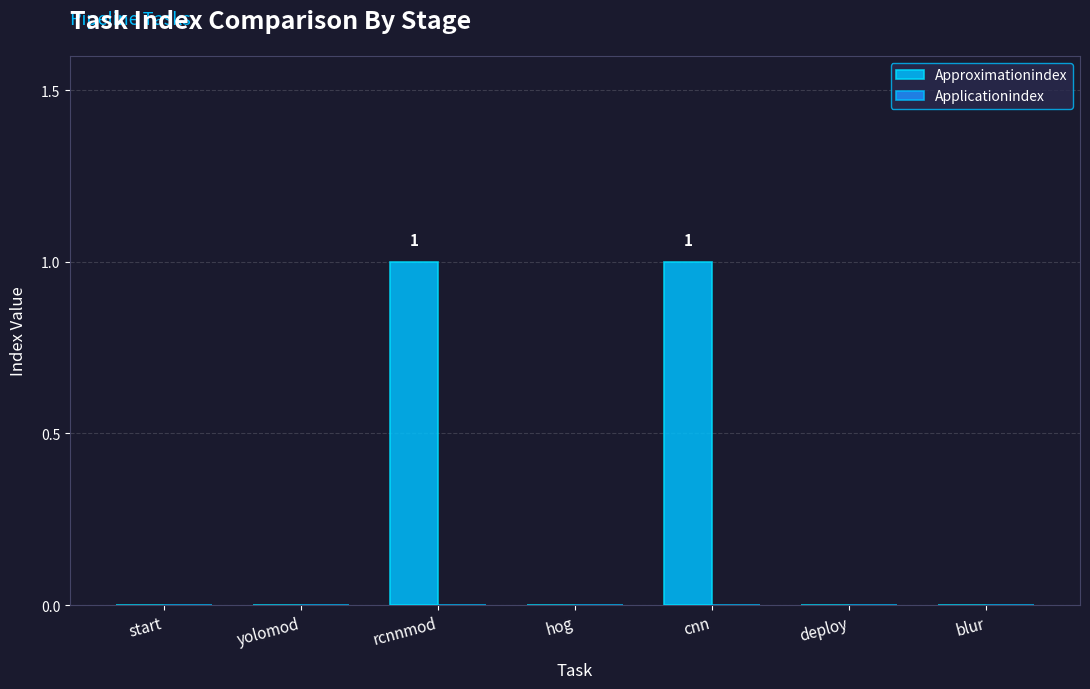

The value at cnn is 2. True or false?

False